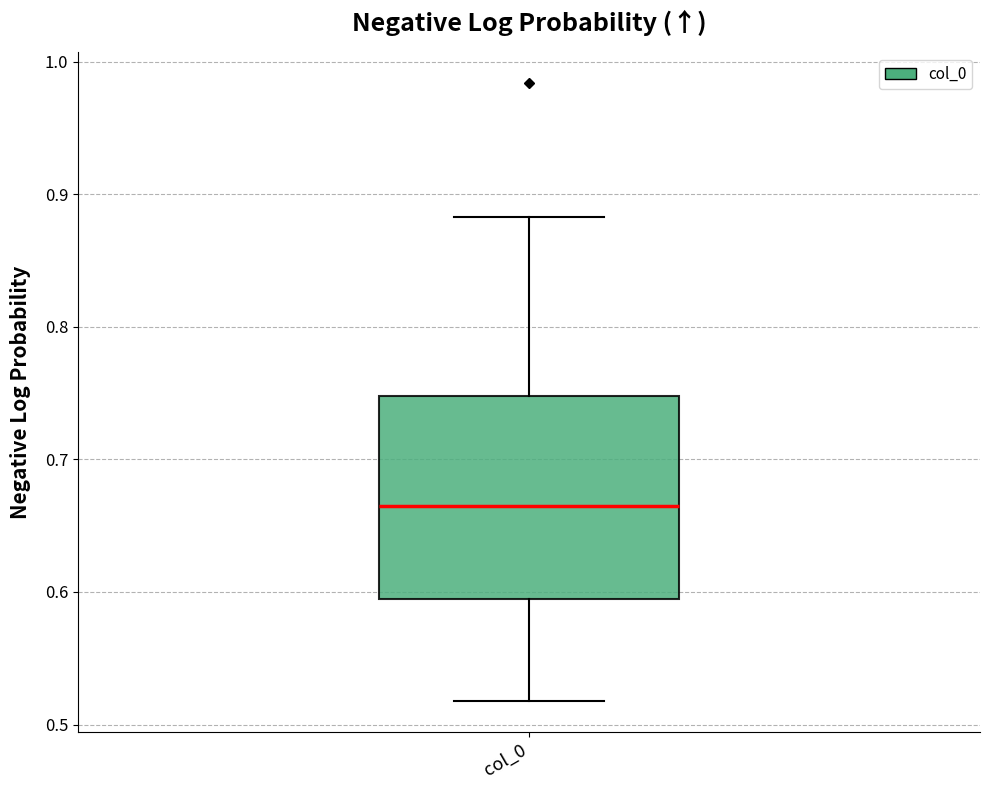

Transcribe this box plot: give where the median line is, the range the box spans, and where the two whiskers end, as read against the y-axis. The values are not printed on the chart, so give them approximately, as read against the axis.

median 0.66, box 0.60 to 0.75, whiskers 0.52 to 0.88